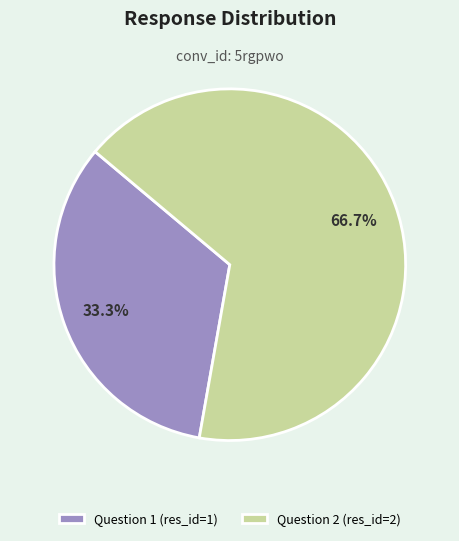

To the nearest percent, what portion does Question 1 represent?

33%